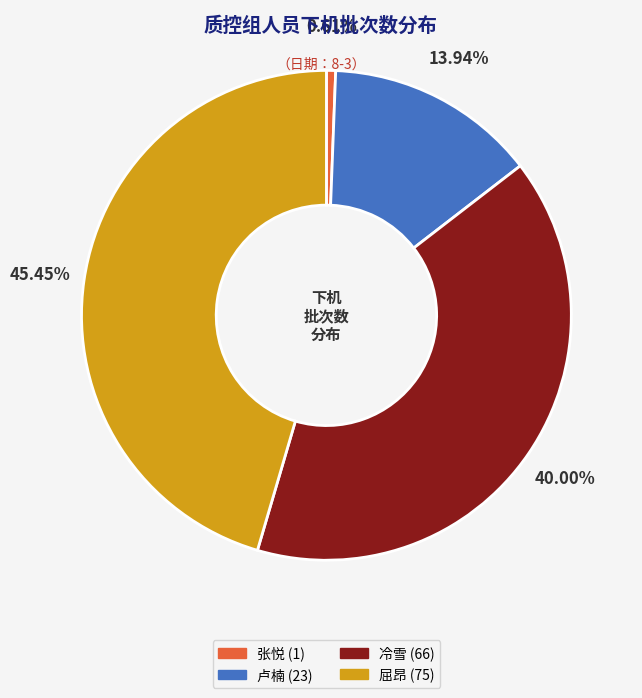

Is 屈昂 the majority of the pie?

No